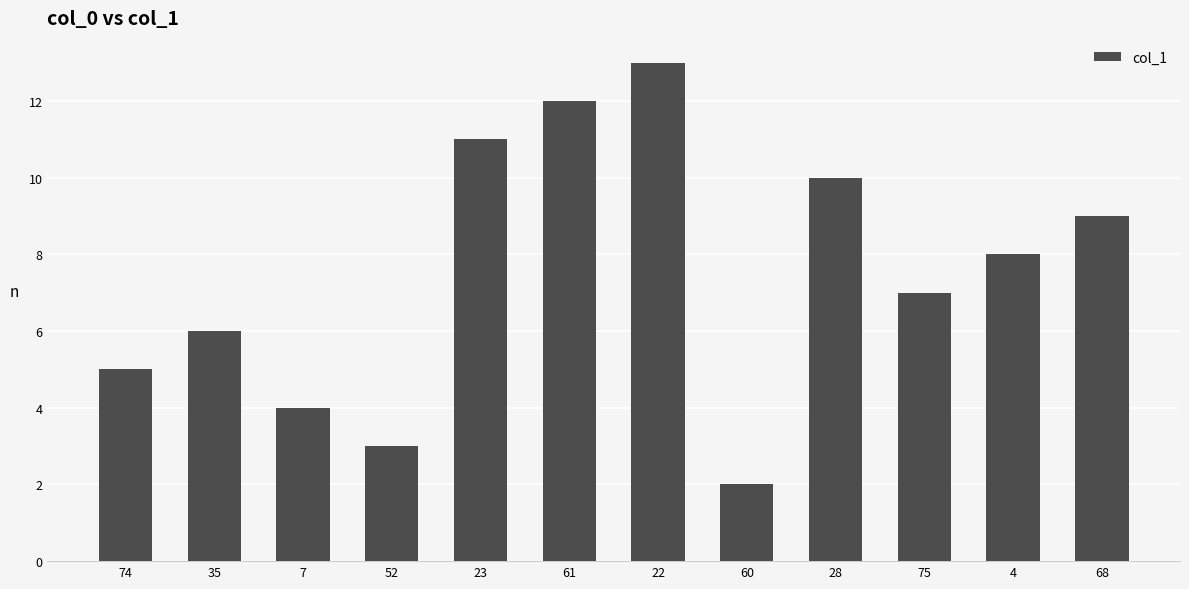

What is the change in value from 52 to 22?

+10